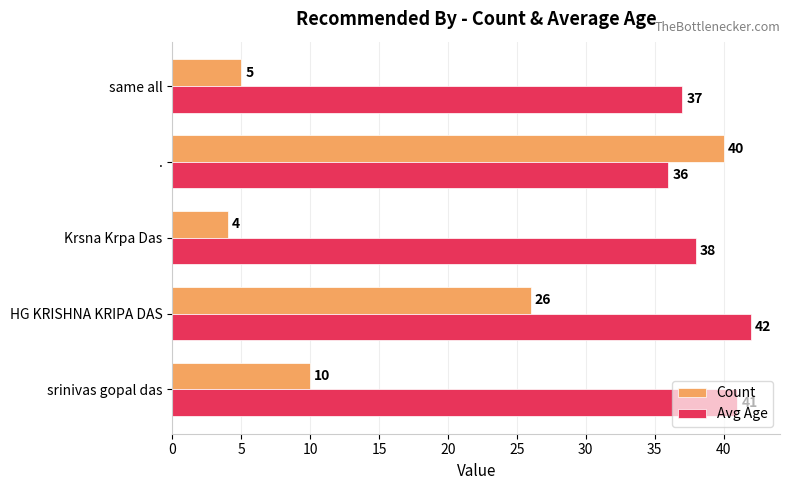

At which label does Count reach its peak?

.